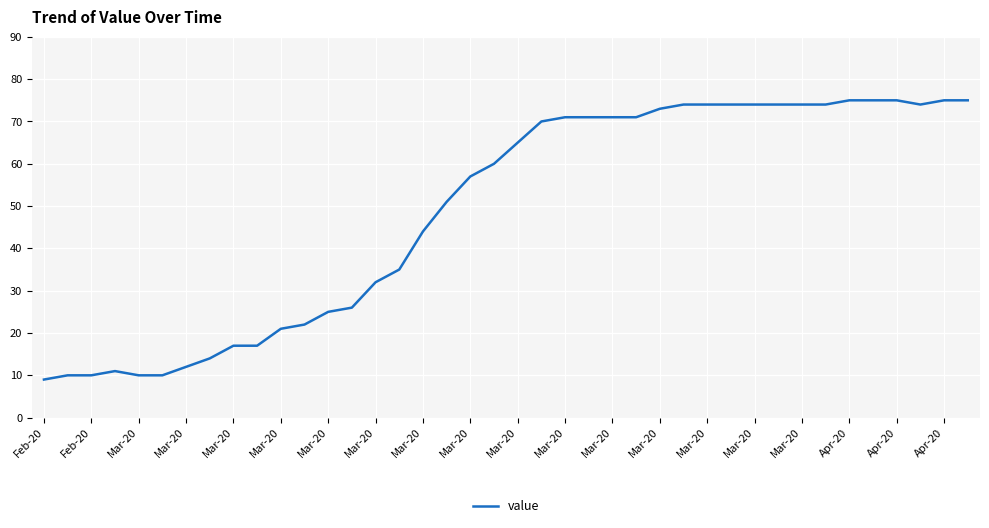

What is the maximum value shown in the chart?

75